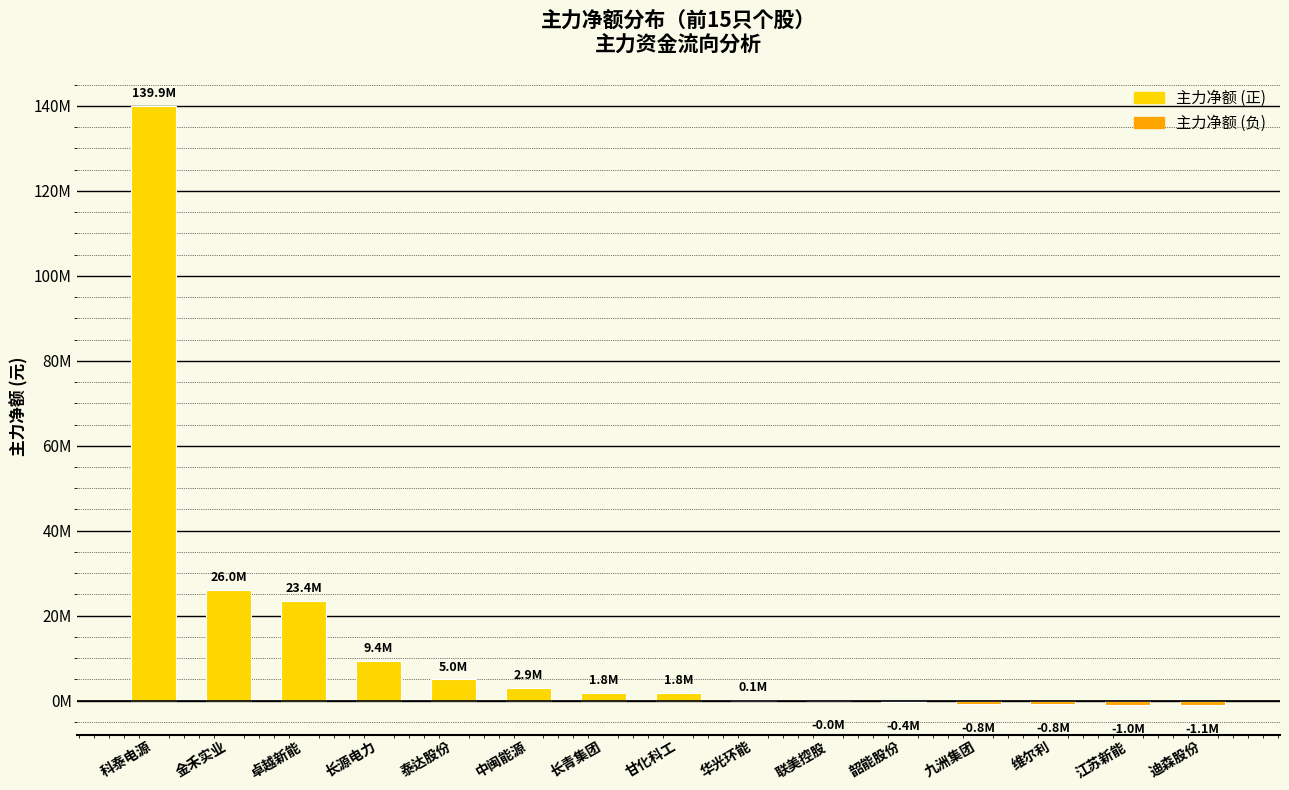

How many positive values are there?

9